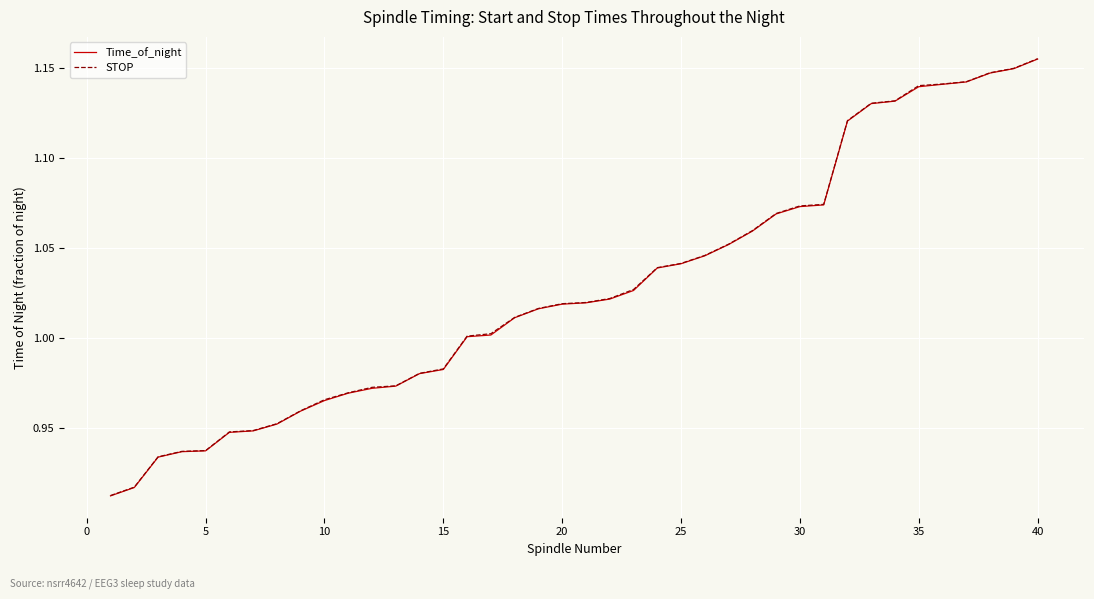

True or false: Time_of_night and STOP intersect in this chart.

False